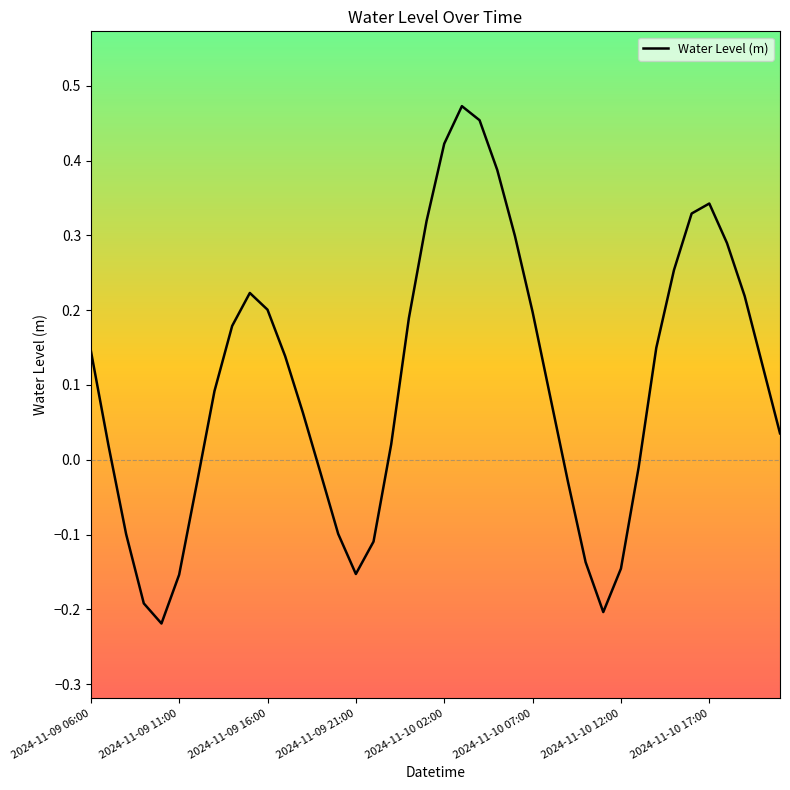

Count the number of data series in this chart.

1